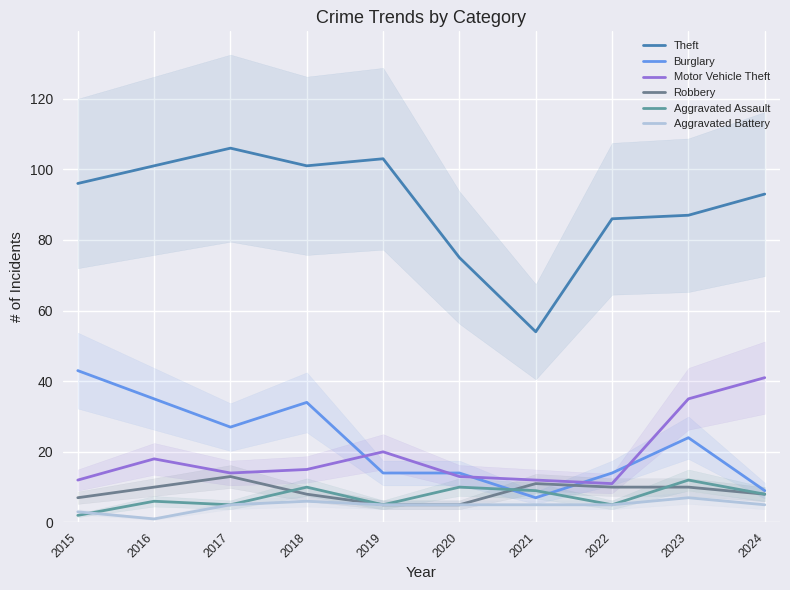

Which series changed the most between 2015 and 2017?

Burglary